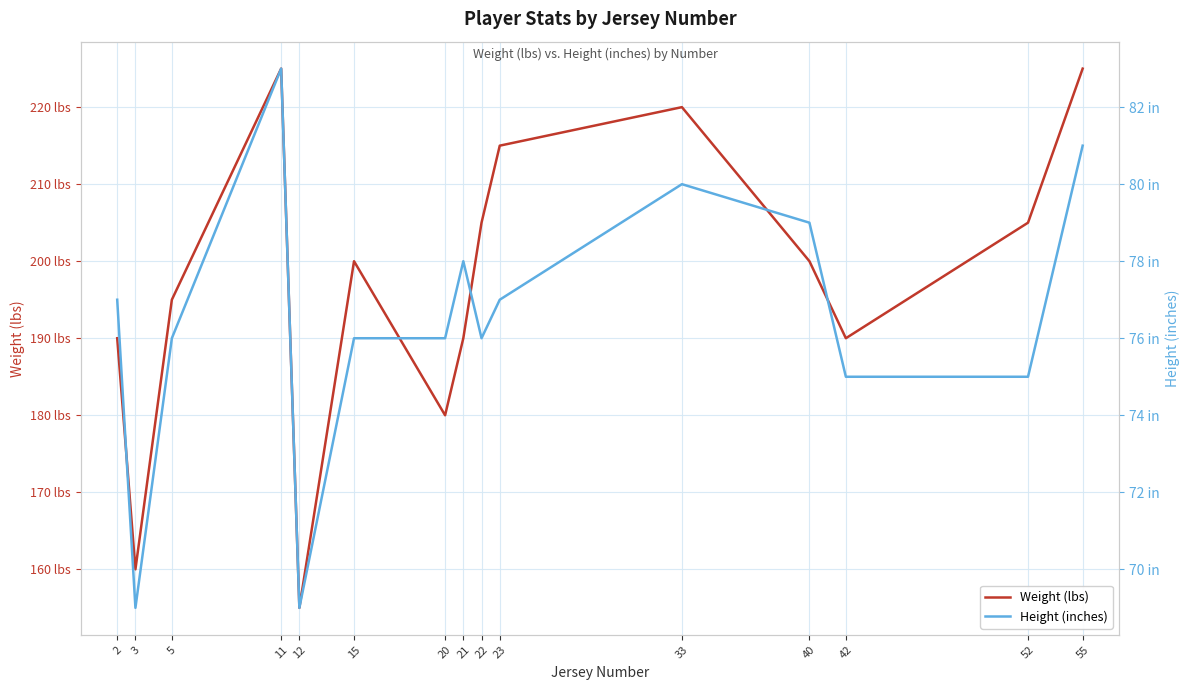

Which series has the largest total across all categories?

Weight (lbs)